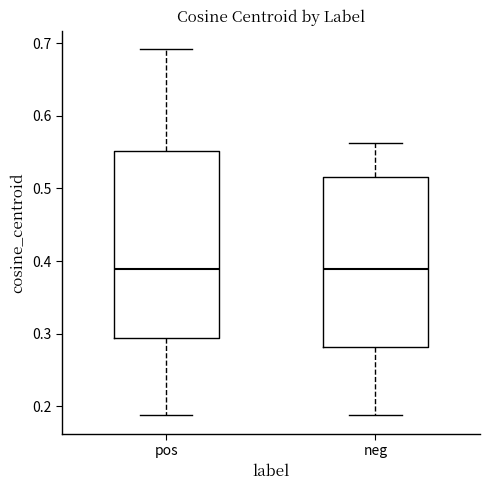

Reading left to right, transcribe this box plot: for each box, give where its median line is, the range the box spans, and where its two whiskers end, as read against the y-axis. The values are not printed on the chart, so give them approximately, as read against the axis.

pos: median 0.39, box 0.29 to 0.55, whiskers 0.19 to 0.69
neg: median 0.39, box 0.28 to 0.52, whiskers 0.19 to 0.56